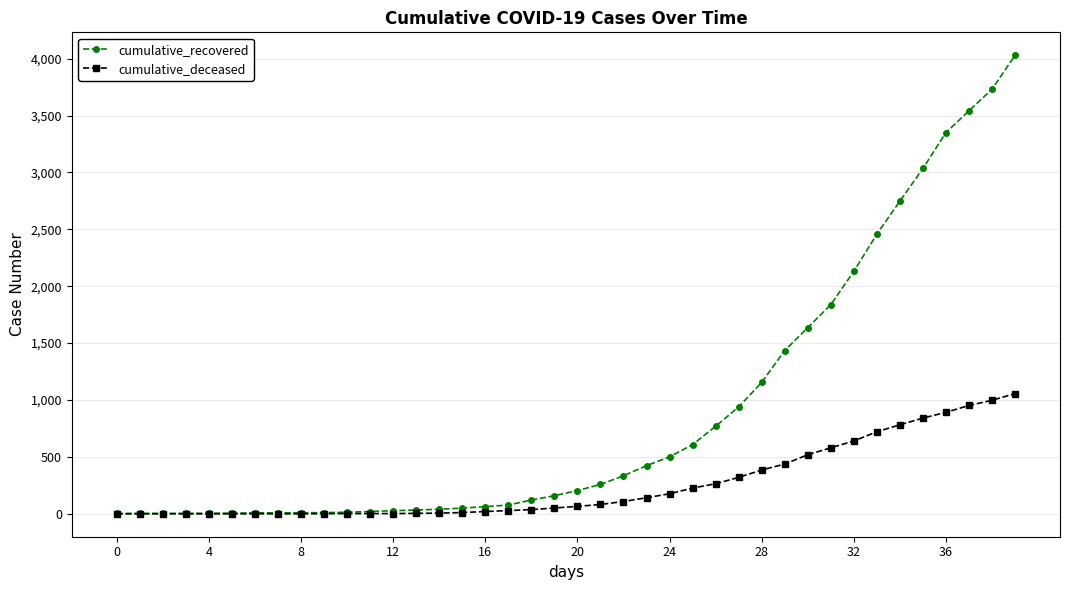

List the series in order of their peak value, lowest first.

cumulative_deceased, cumulative_recovered